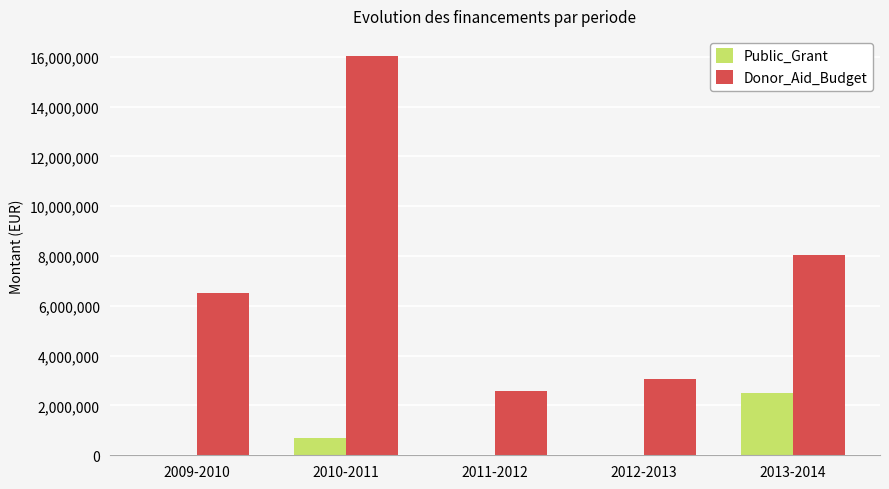

The value of Donor_Aid_Budget at 2010-2011 is 8334340. True or false?

False